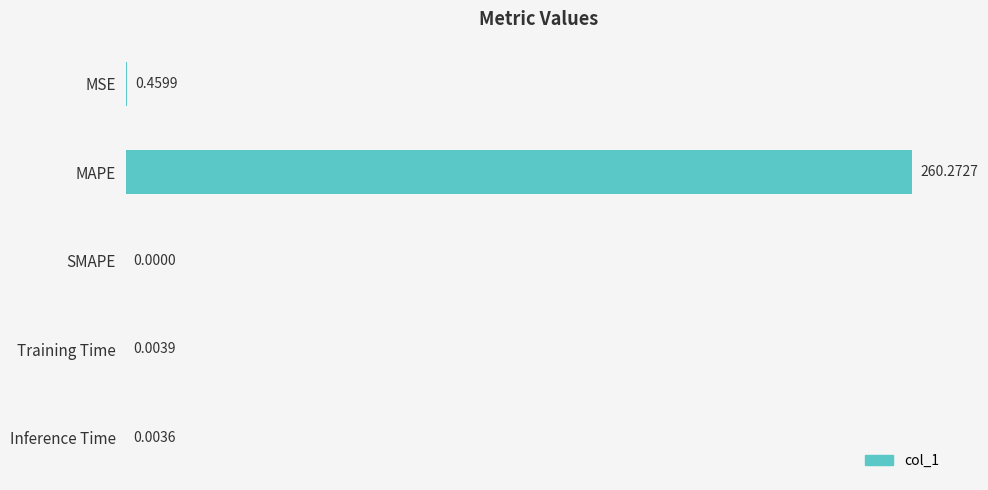

What is the sum of all values?

260.7